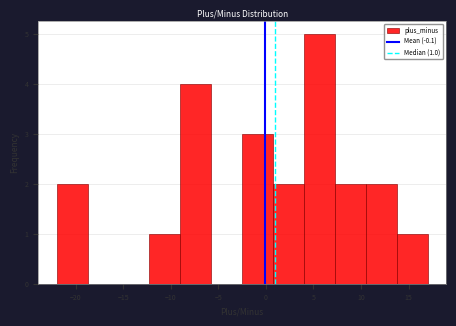

Over which range of the x-axis is the bar tallest?

4.00 to 7.25